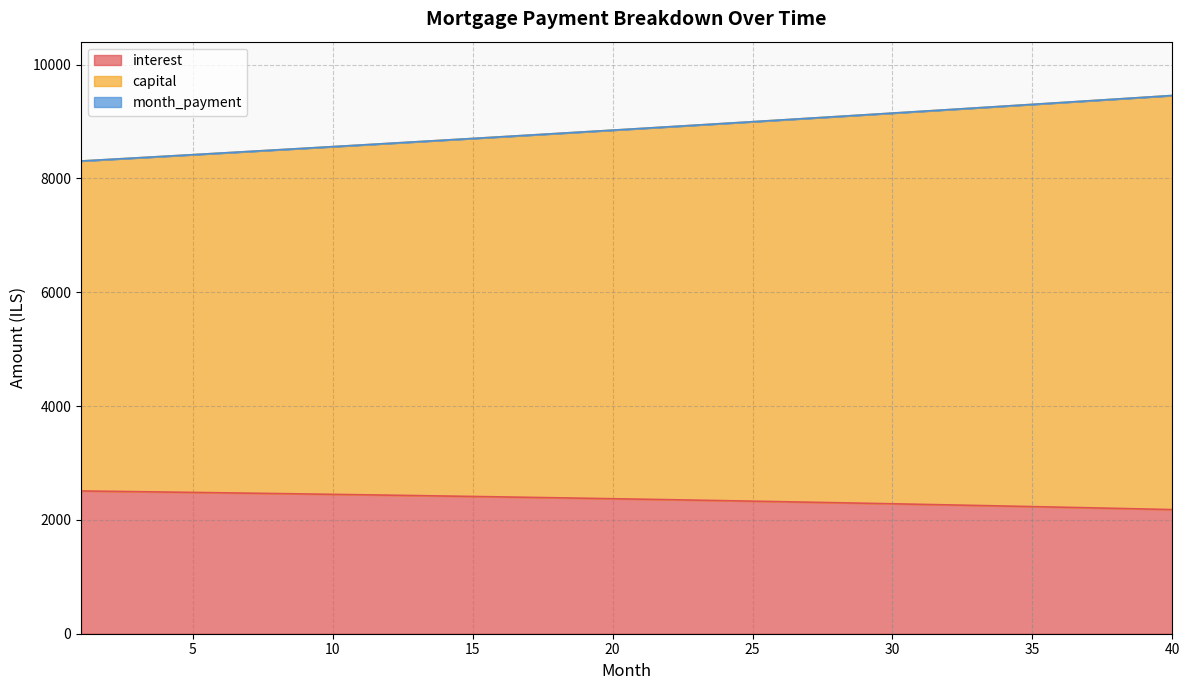

True or false: month_payment and interest cross at least once.

False